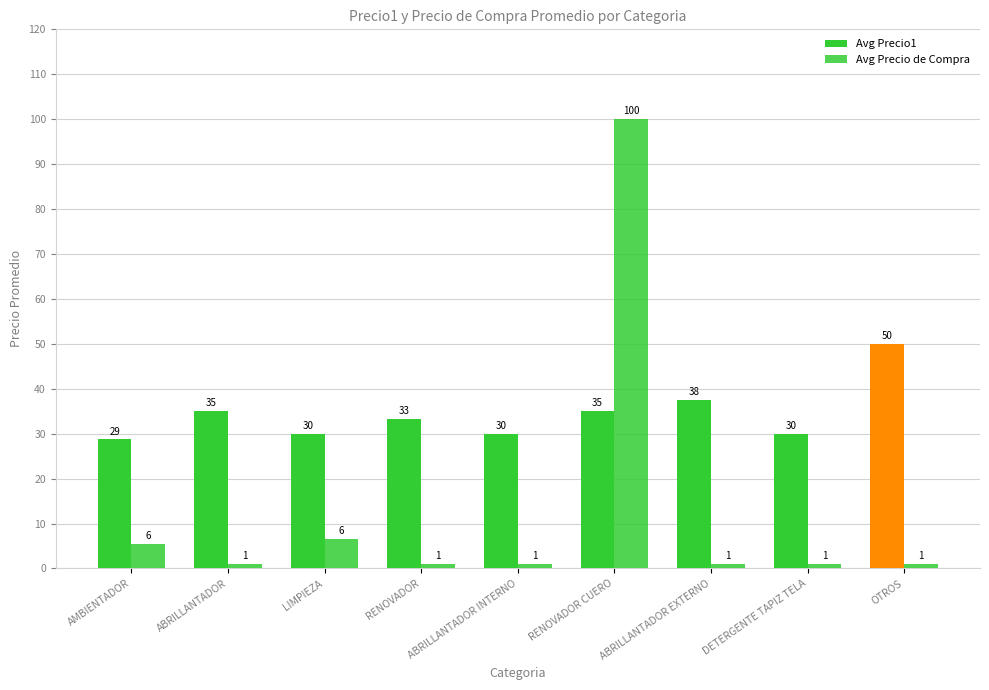

How many bars are there in each group?

2